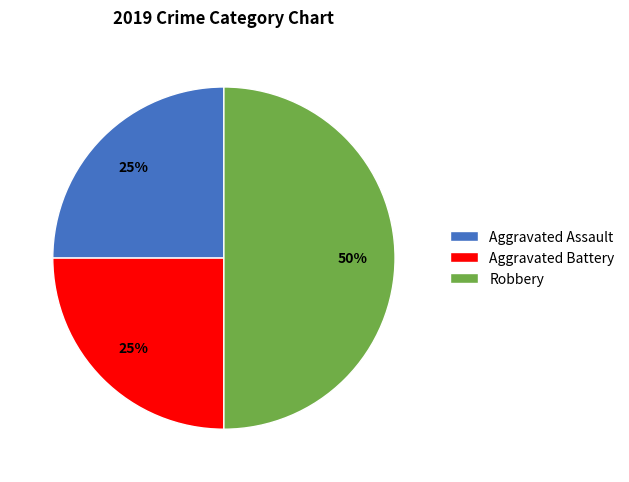

Is Aggravated Battery the majority of the pie?

No